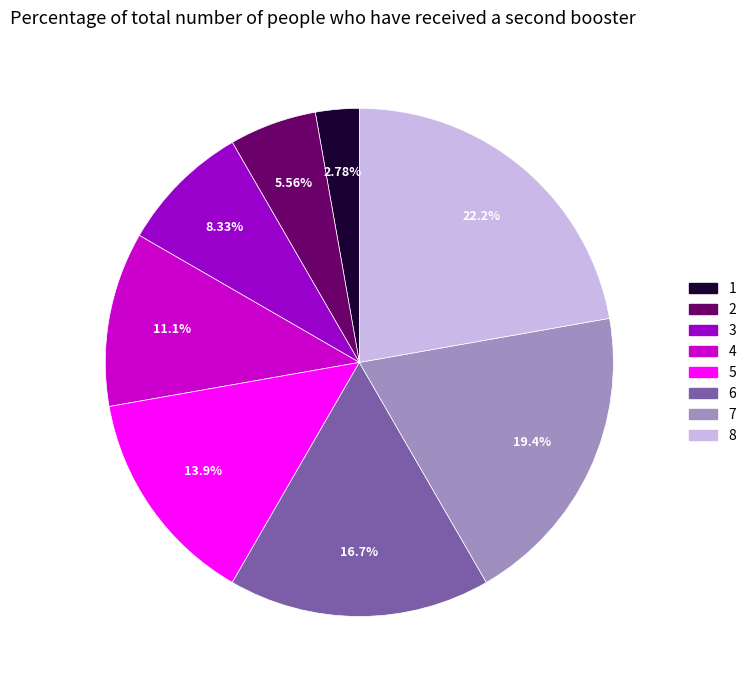

Does 8 account for over 50% of the chart?

No